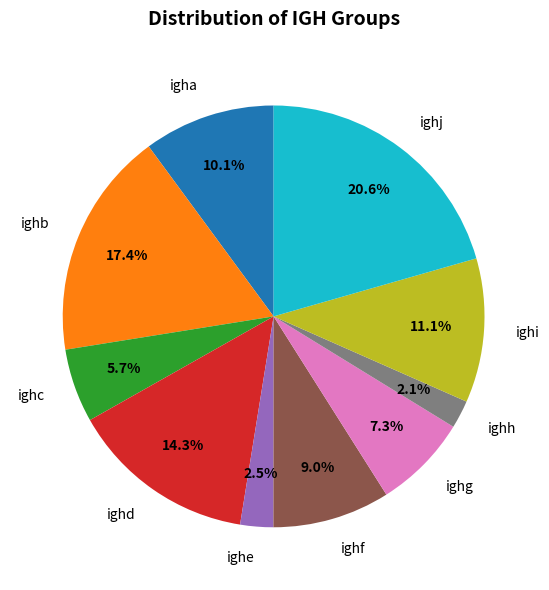

To the nearest percent, what is the difference between the largest and smallest slice percentages?

18%